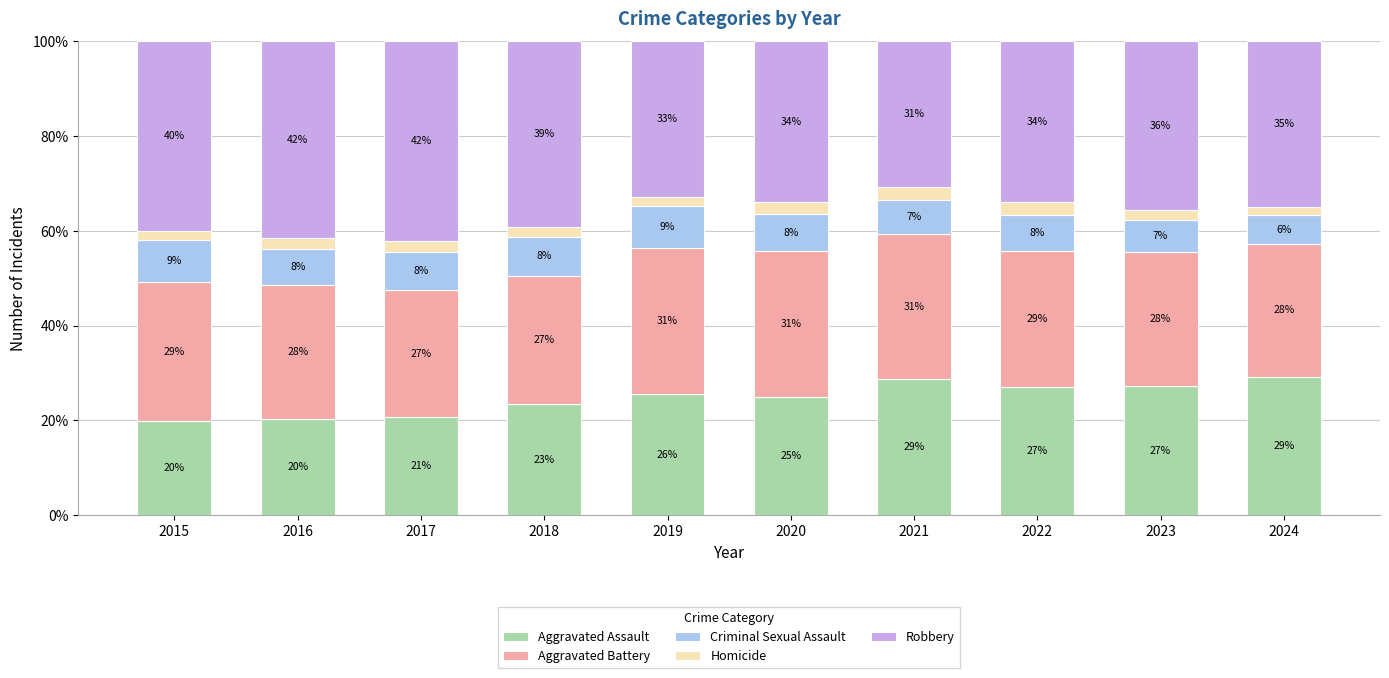

Read the Criminal Sexual Assault value at 2018.

8.3